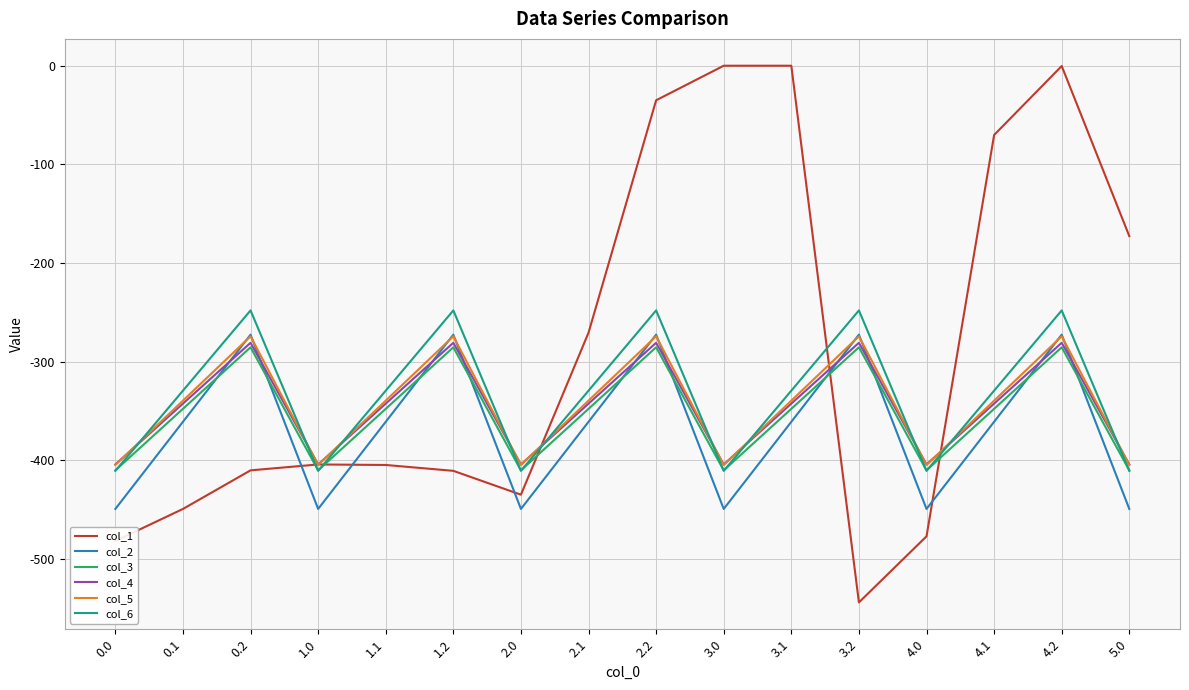

The value of col_4 at 5.0 is -200.8. True or false?

False